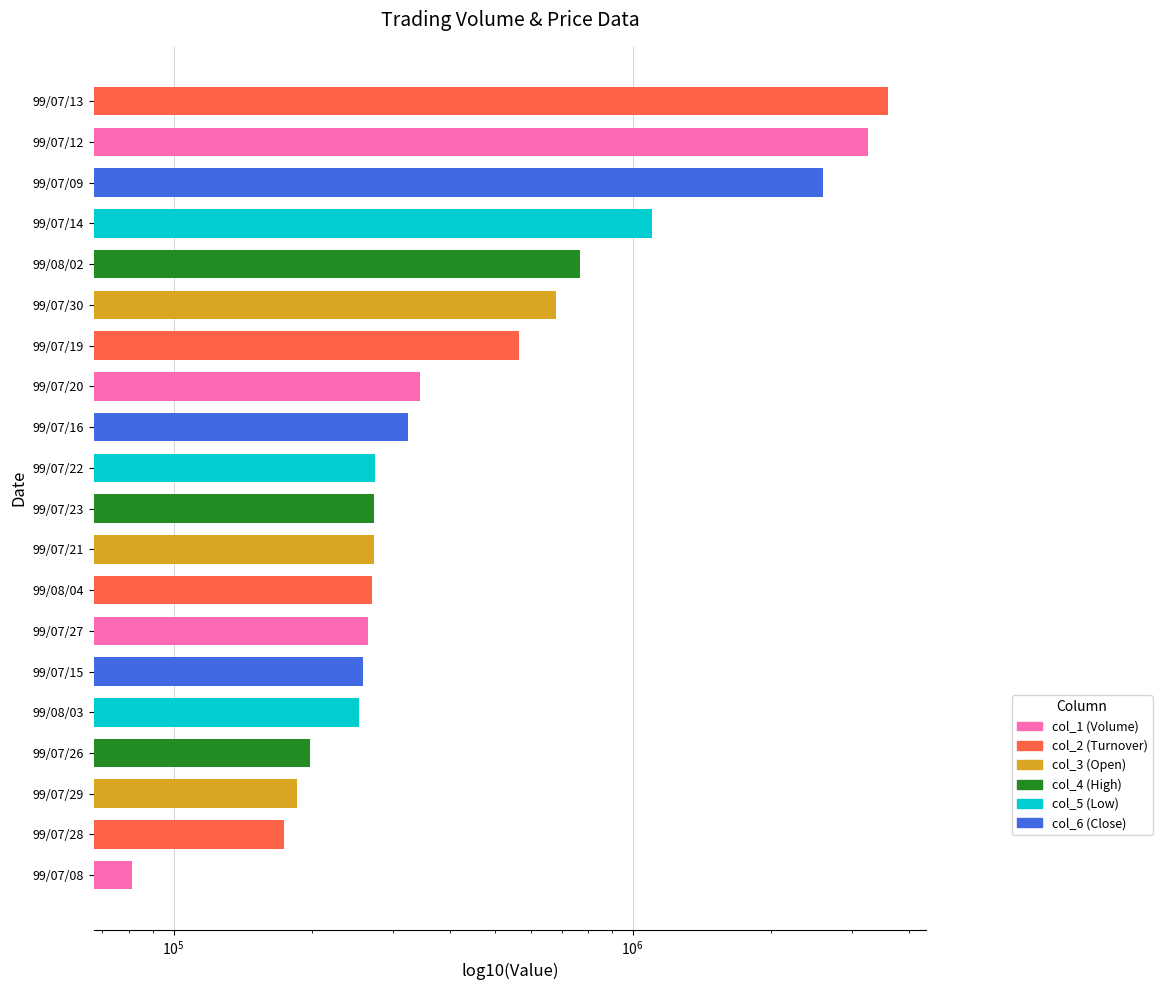

What is the value of the 15th bar from the left?

682000